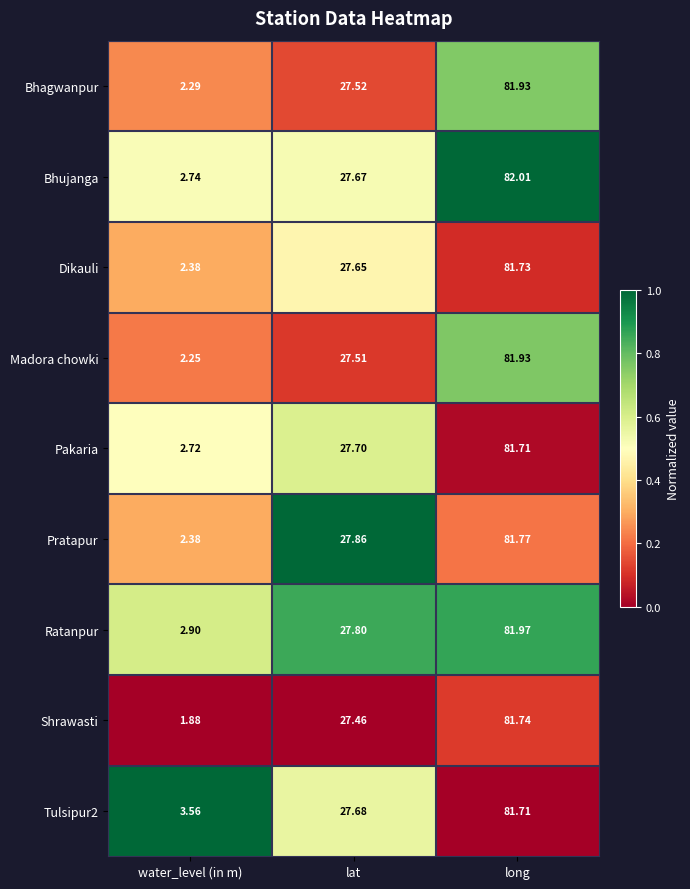

What is the greatest value displayed?

82.0